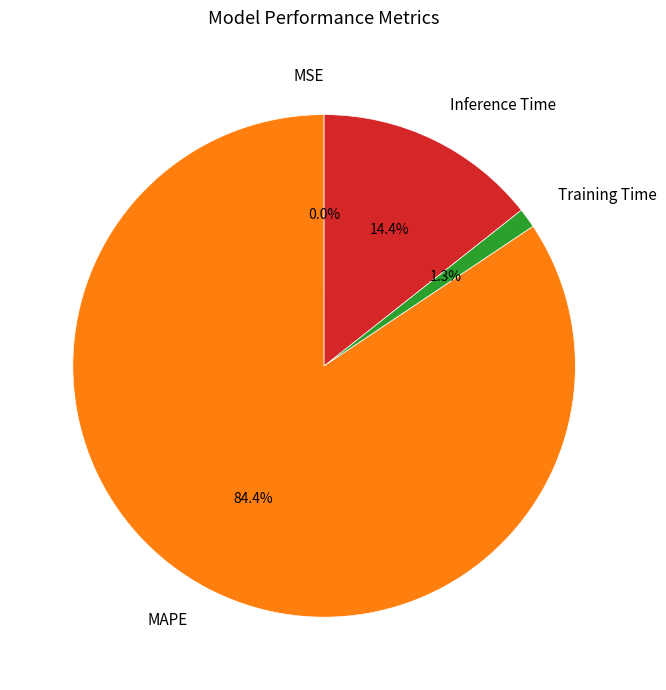

The Training Time slice represents 1% of the pie. True or false?

True